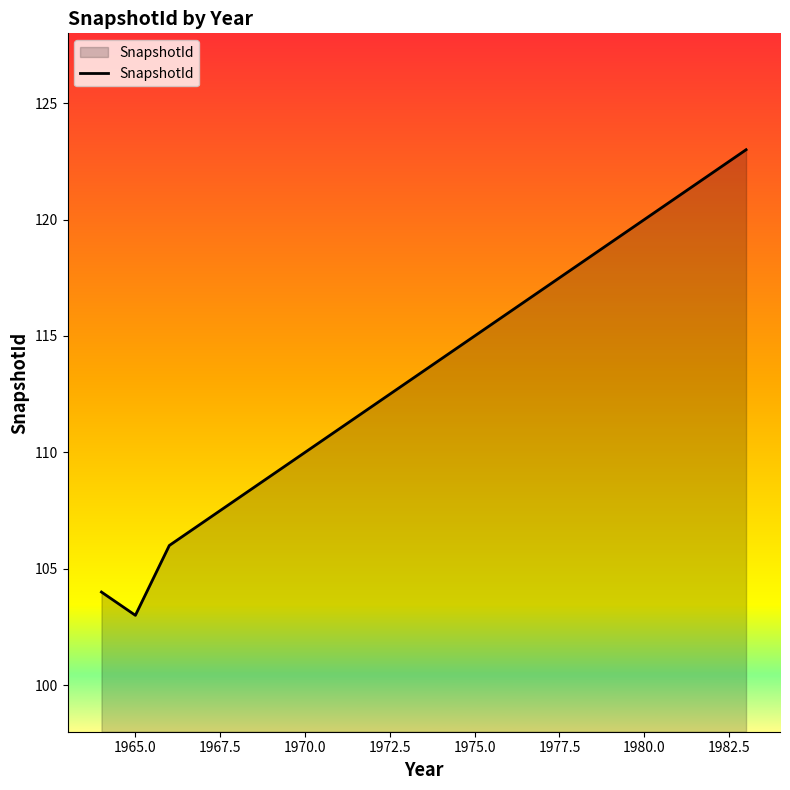

What is the minimum value shown in the chart?

103